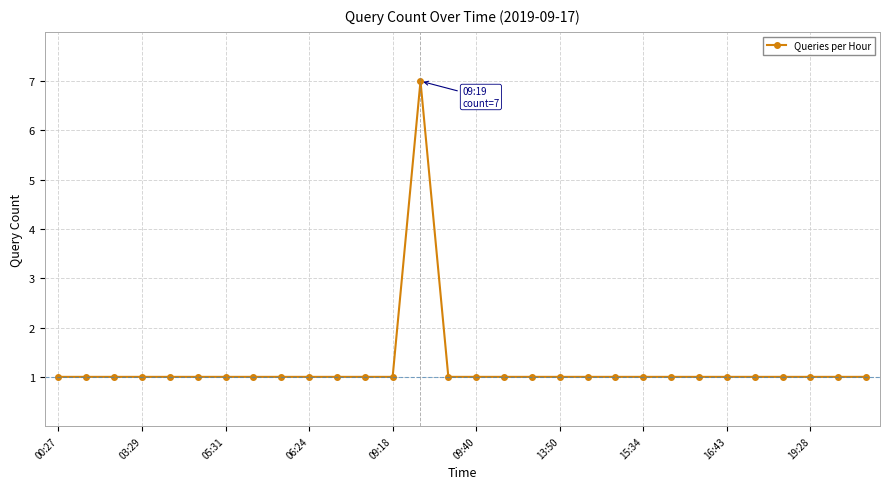

What is the minimum value shown in the chart?

1